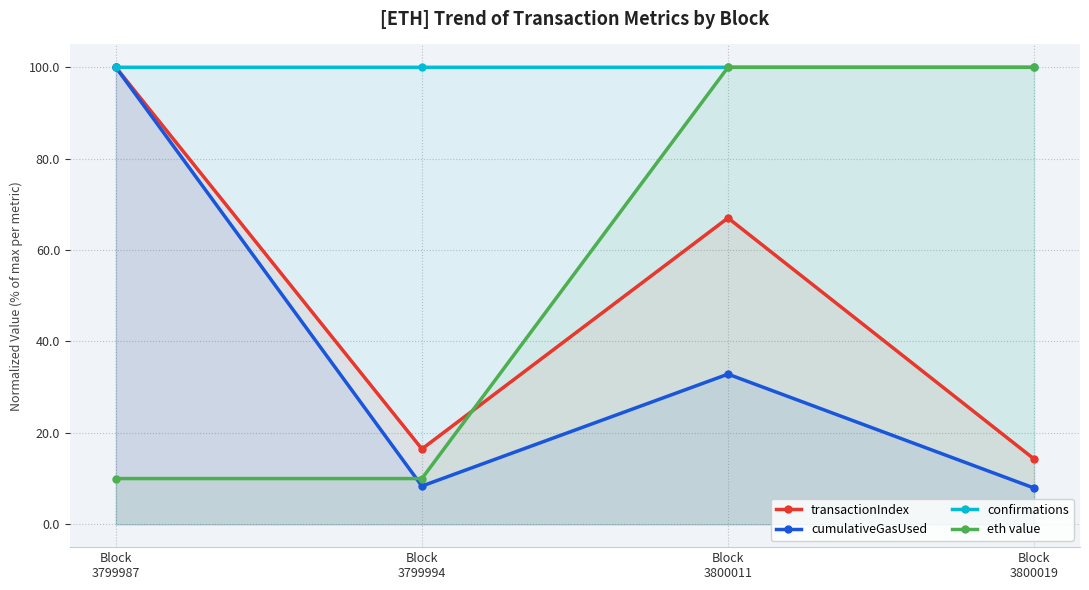

What is the sum of all transactionIndex values?

197.8